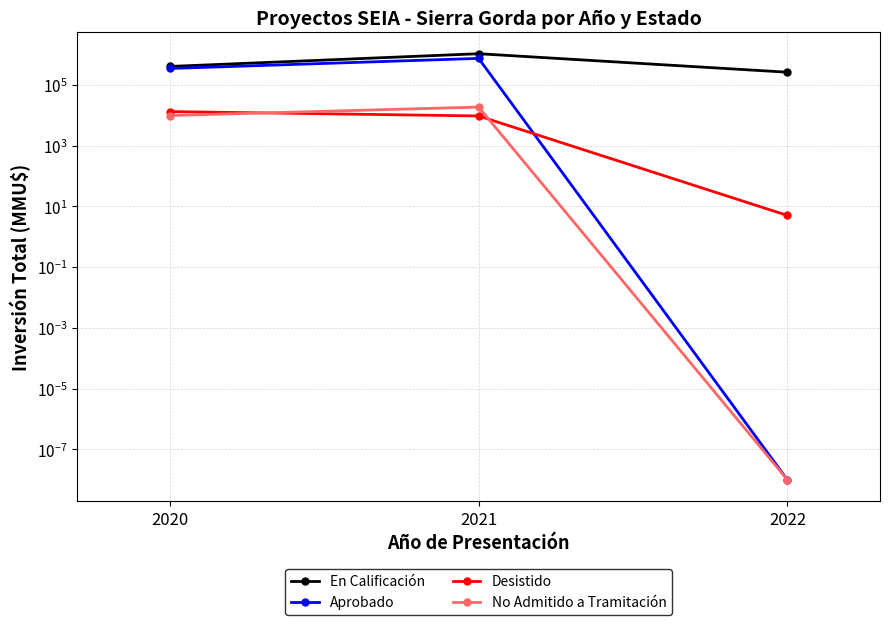

What is the value of the En Calificación point at the 2nd from the left?

1050726.0